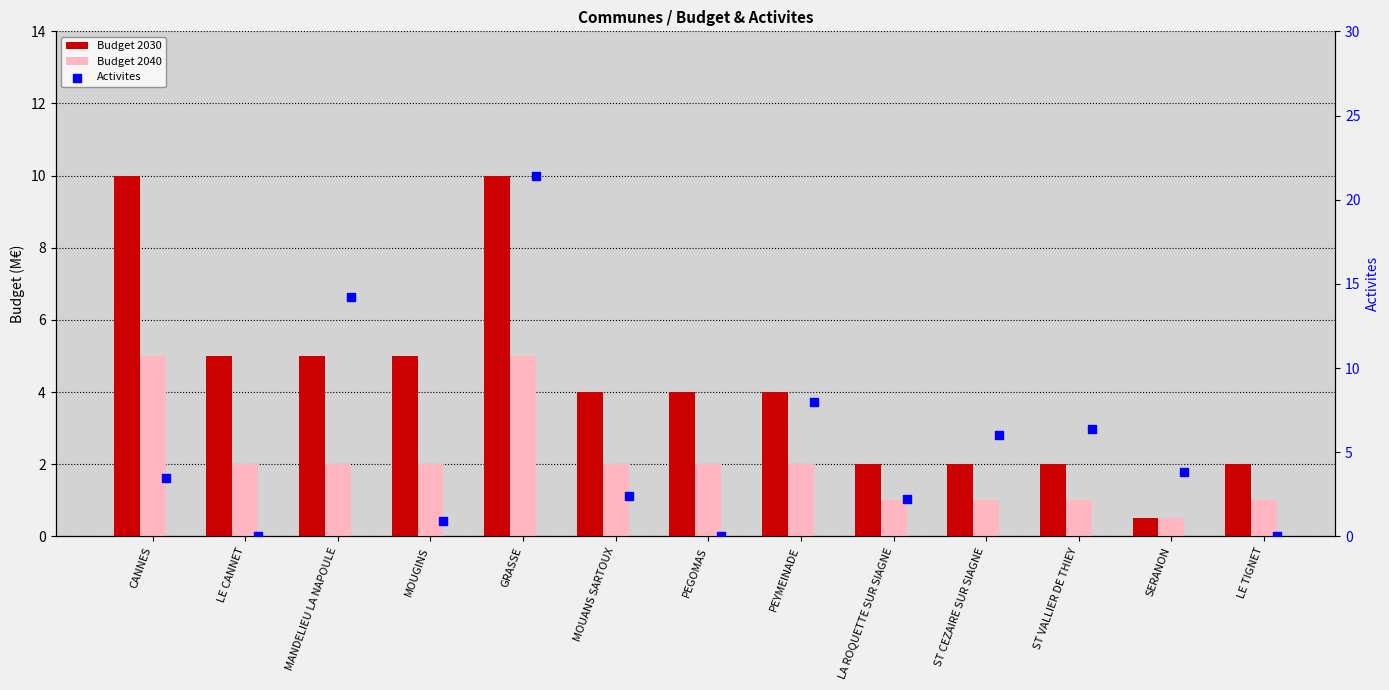

What are all the series names shown in the legend?

Budget 2030, Budget 2040, Activites